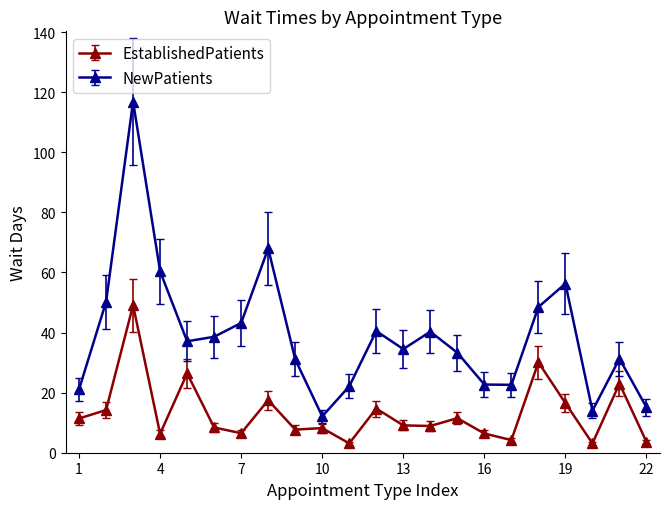

True or false: EstablishedPatients and NewPatients cross at least once.

False